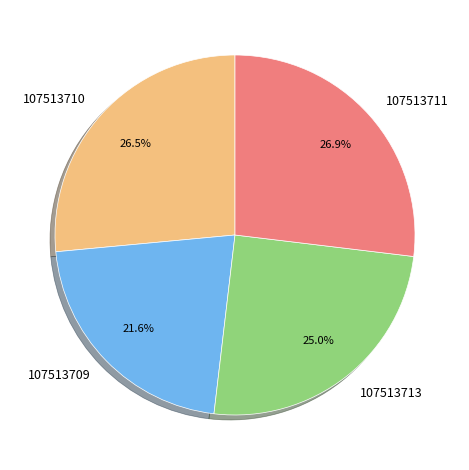

What is the ratio of the value at 107513713 to the value at 107513710?

0.9